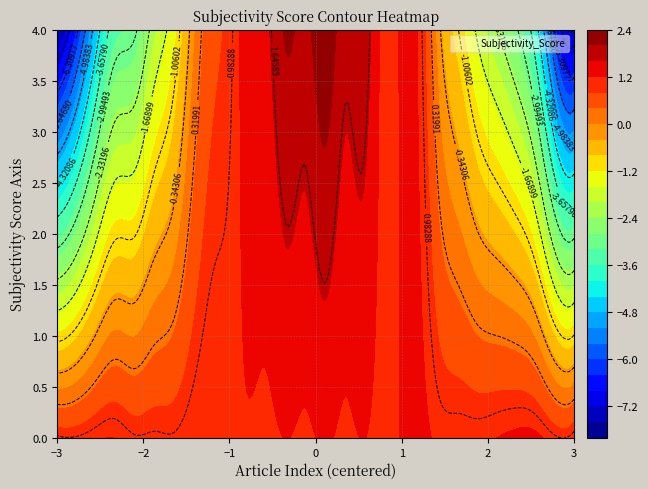

The chart shows a value of 3.4 at −1. True or false?

False